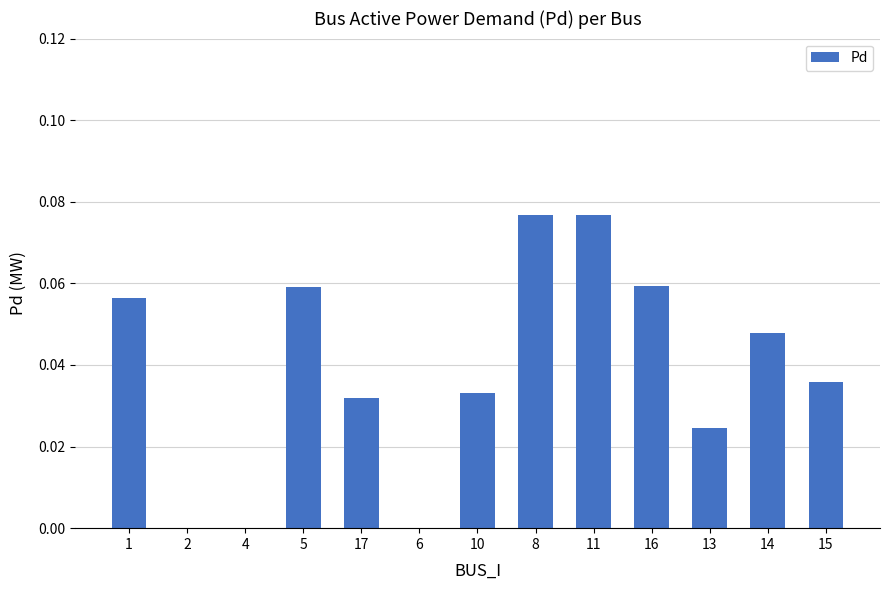

Count the number of categories in the chart.

13